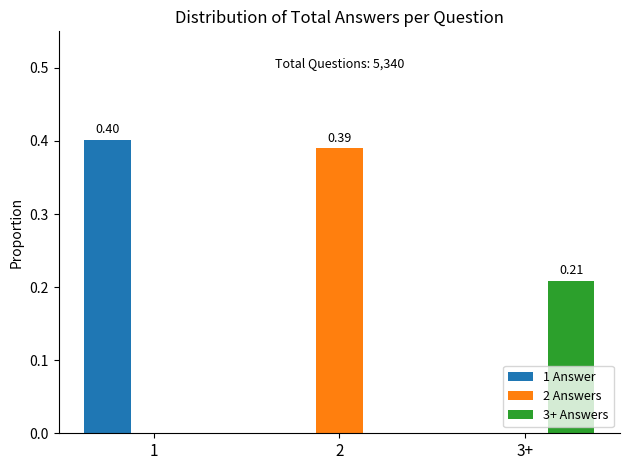

Which series has the largest range (max minus min)?

1 Answer